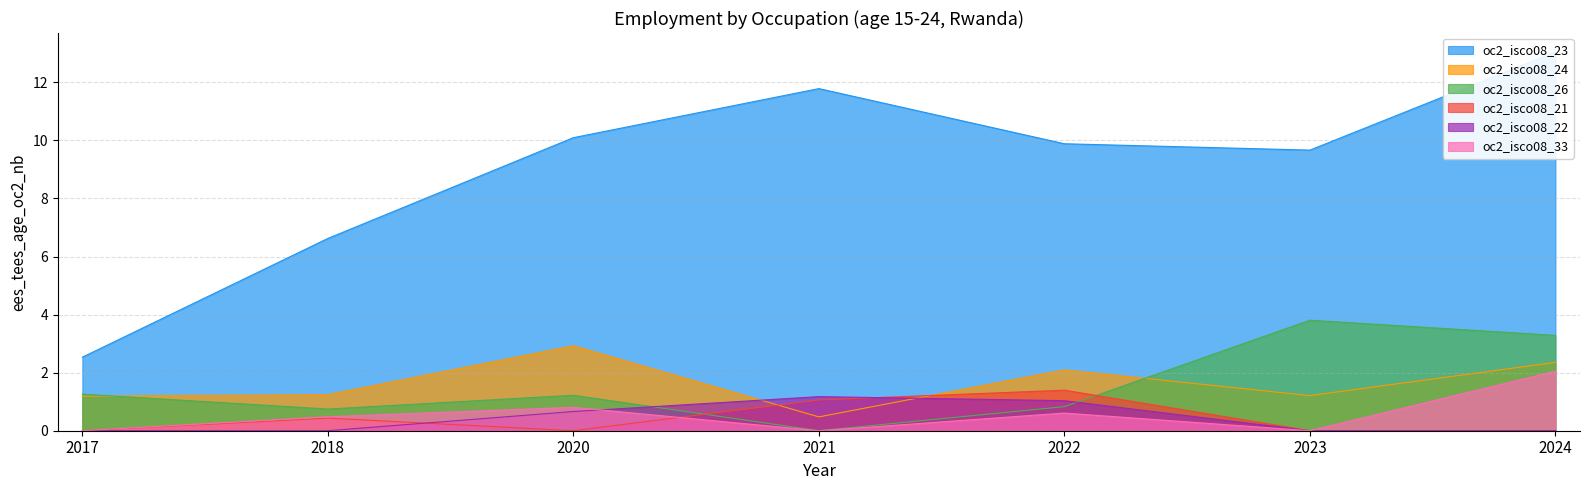

True or false: oc2_isco08_21 has more than 1 points higher than both neighbors.

True